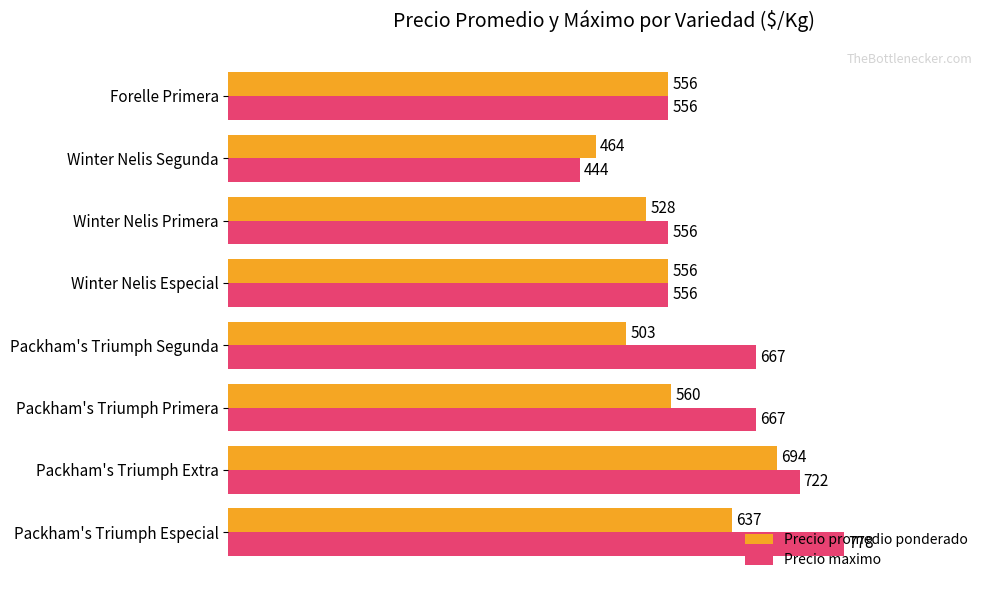

What is the highest value of the Precio maximo series?

778